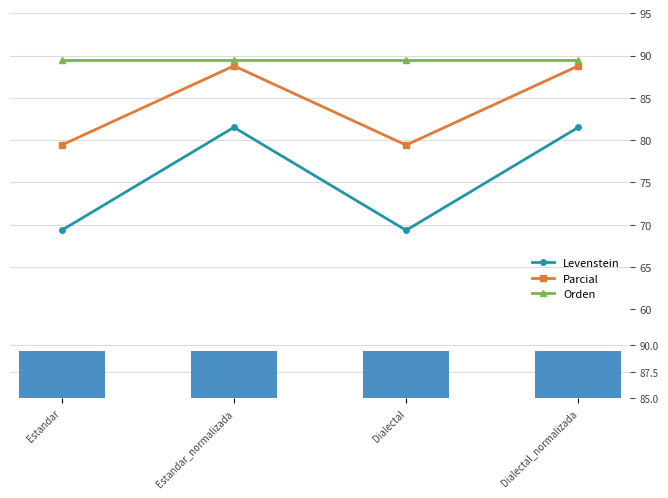

What is the lowest value of the Parcial series?

79.4